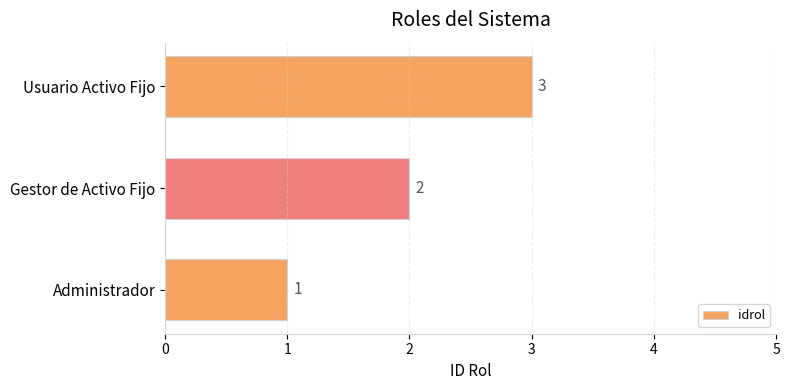

Rank the categories by value from lowest to highest.

Administrador, Gestor de Activo Fijo, Usuario Activo Fijo